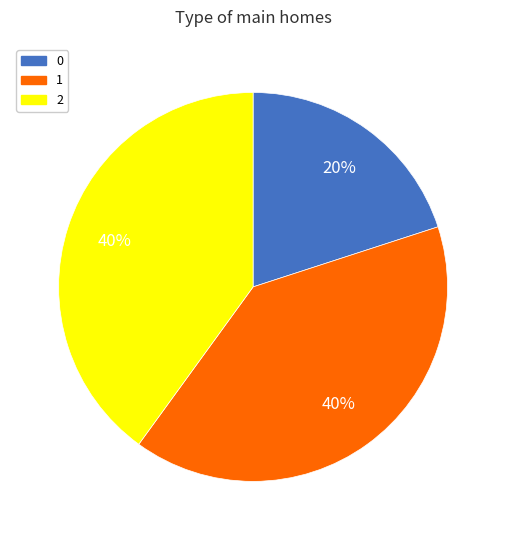

To the nearest percent, what percentage of the pie is 2?

40%